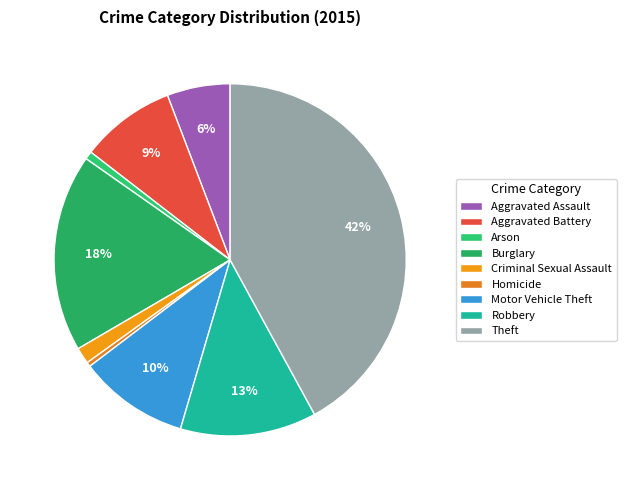

To the nearest percent, what is the average slice percentage?

11%